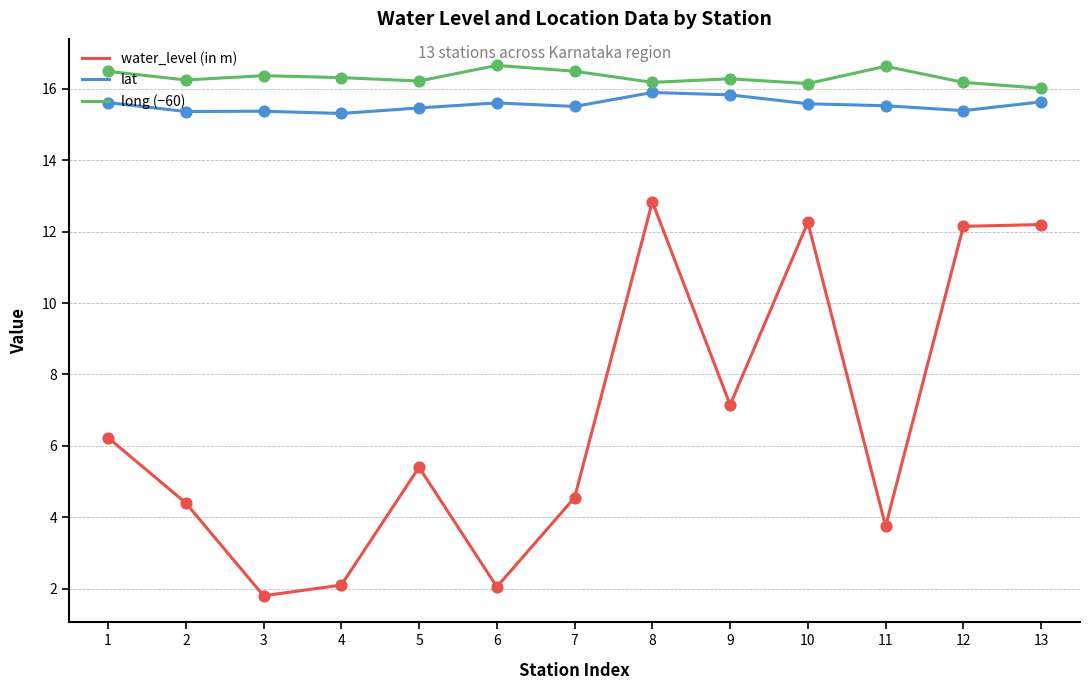

Which series changed the most between 2 and 4?

water_level (in m)